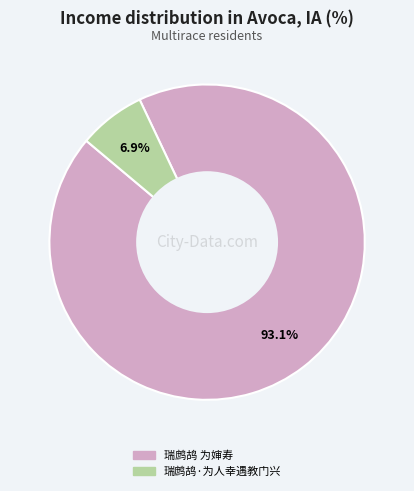

To the nearest percent, what portion does 瑞鹧鸪 为婶寿 represent?

93%